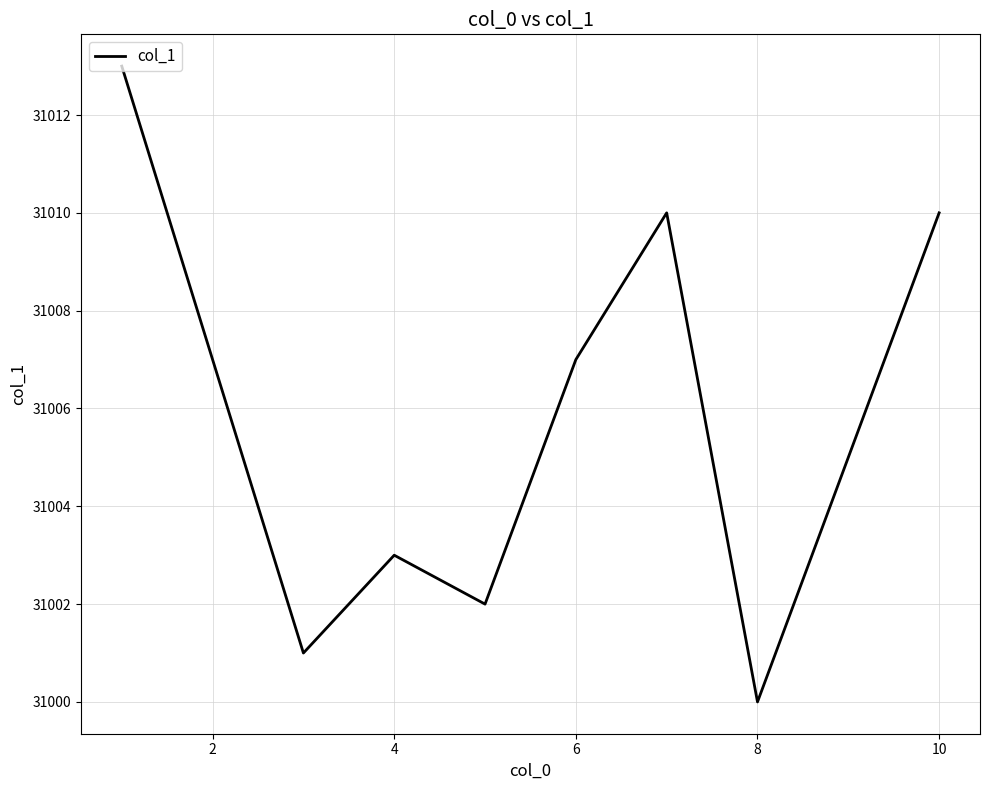

What is the sum of all values?

248046